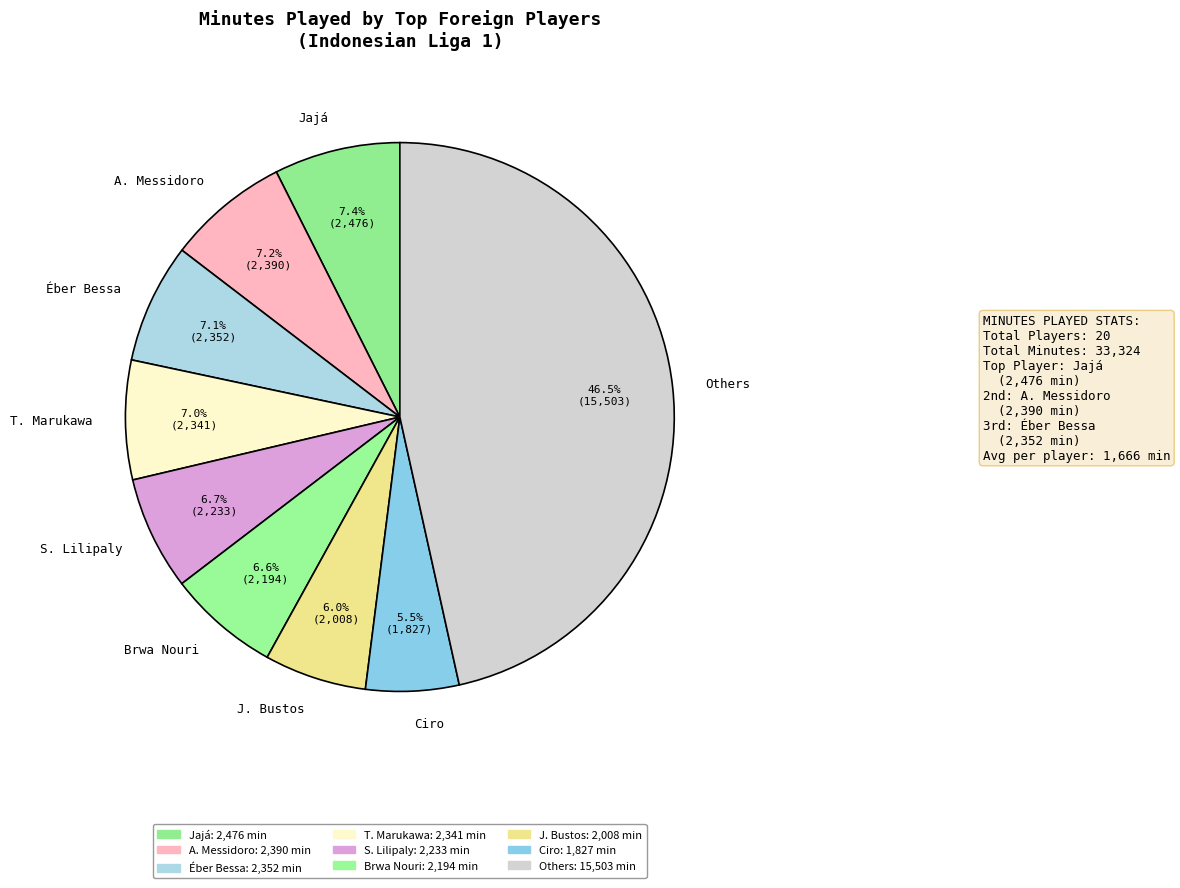

What is the total percentage of J. Bustos and Brwa Nouri?

12.6%